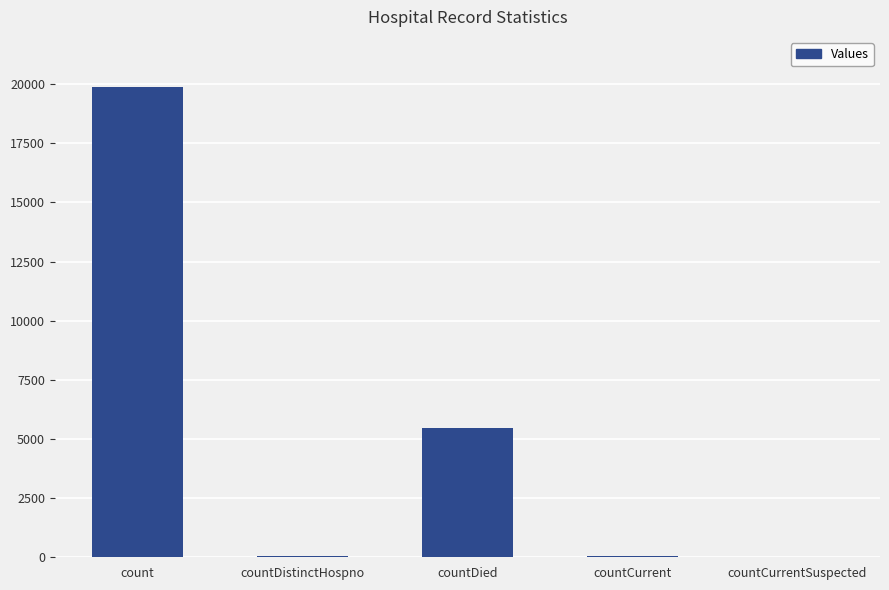

The chart shows a value of -9168 at countCurrentSuspected. True or false?

False